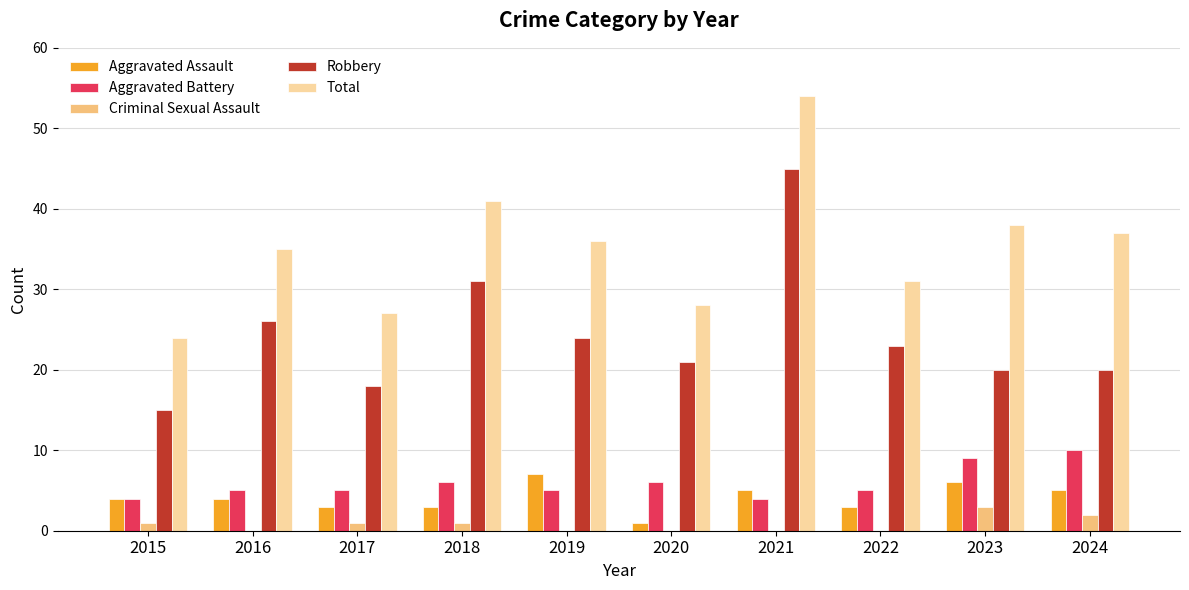

At which label is Robbery closest to 30?

2018